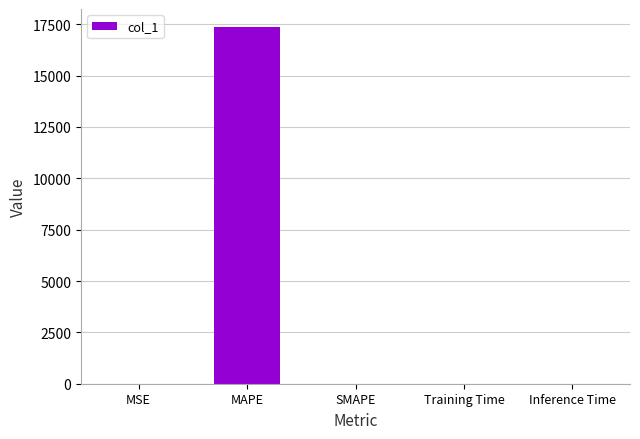

What is the change in value from MSE to MAPE?

+17372.2